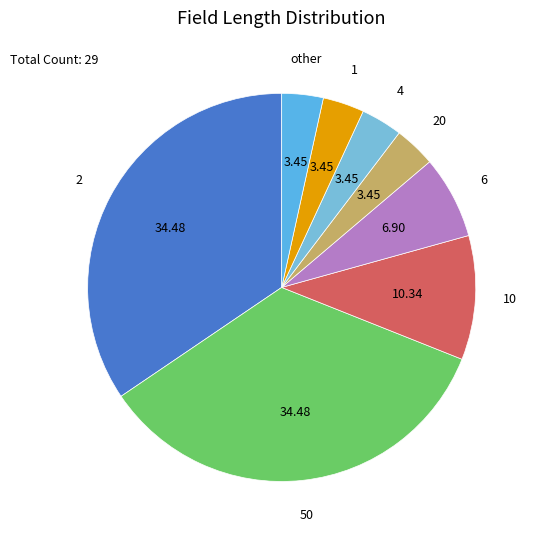

Does 2 represent more than half of the total?

No